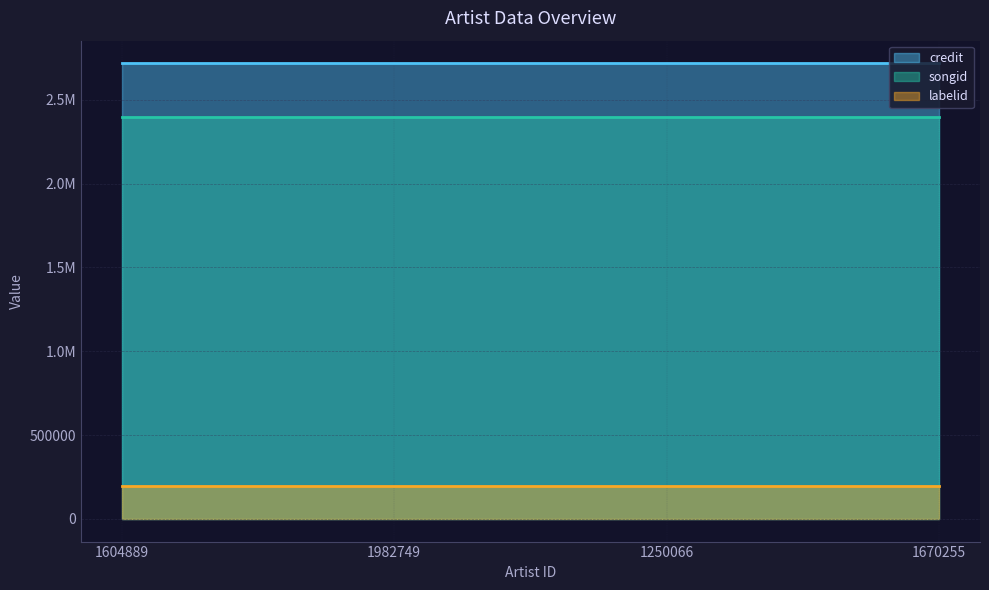

Reading left to right, extract all data points from this chart.

credit: 2716691	2716691	2716691	2716691
songid: 2394909	2394909	2394909	2394909
labelid: 194923	194923	194923	194923